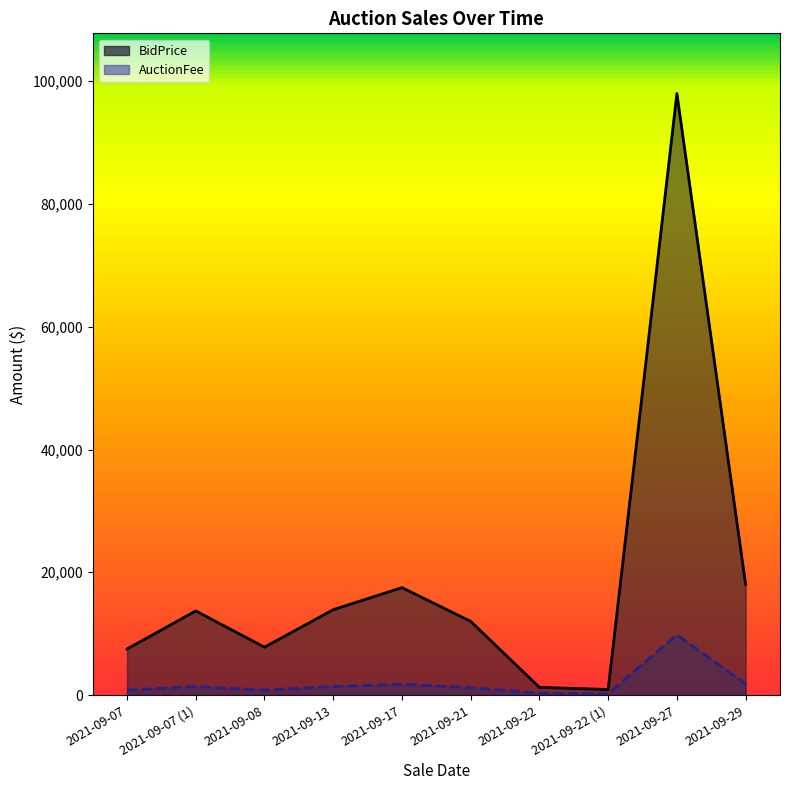

What is the sum of the AuctionFee line values at 2021-09-22 and 2021-09-17?

2050